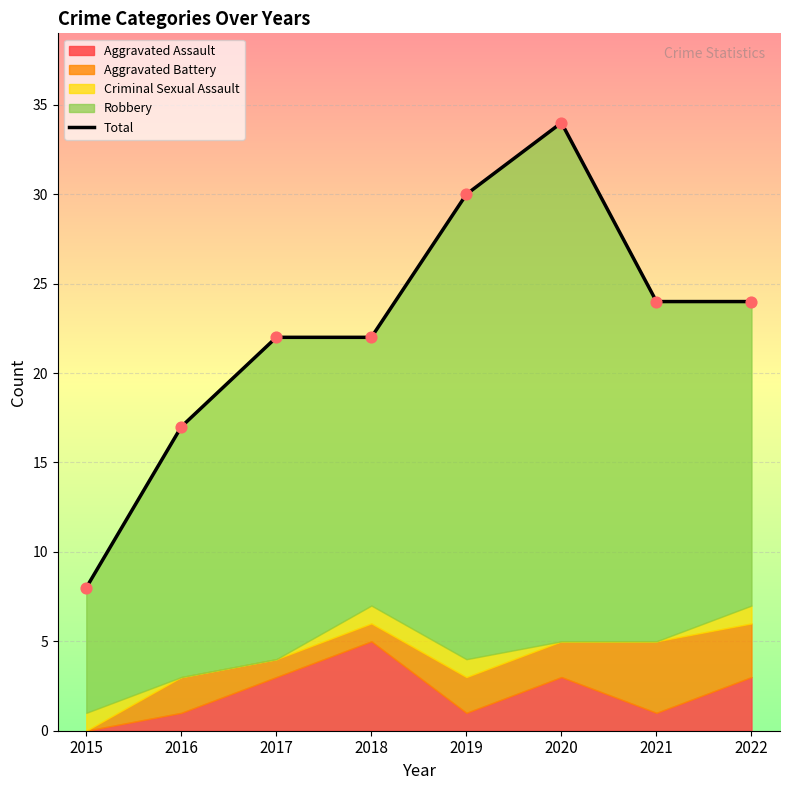

Between 2016 and 2021, which is larger?

2021